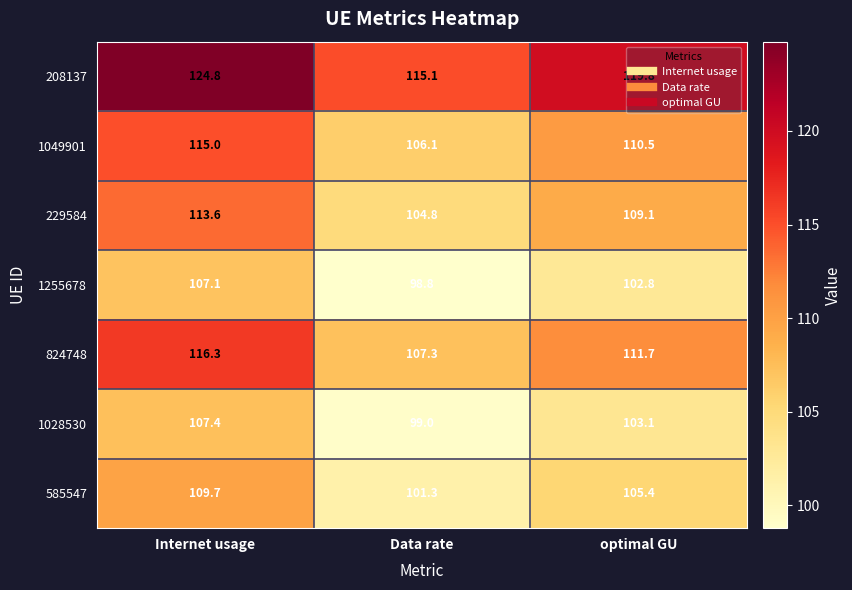

What is the minimum value shown in the chart?

98.8